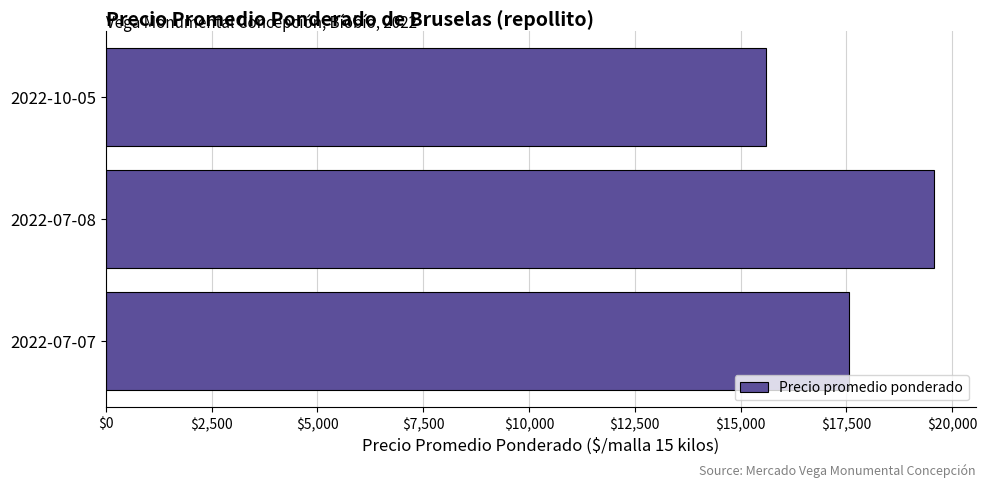

Reading top to bottom, list all the values displayed in this chart.

2022-10-05=15600	2022-07-08=19571	2022-07-07=17556